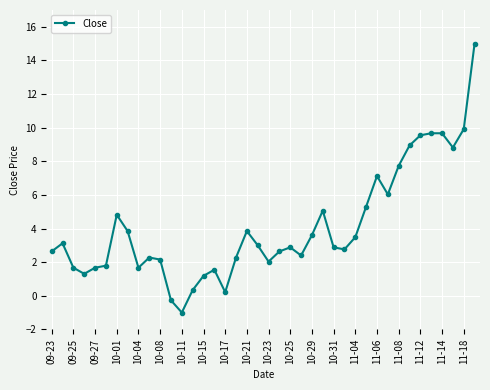

What is the difference between the maximum and second lowest values?

15.3